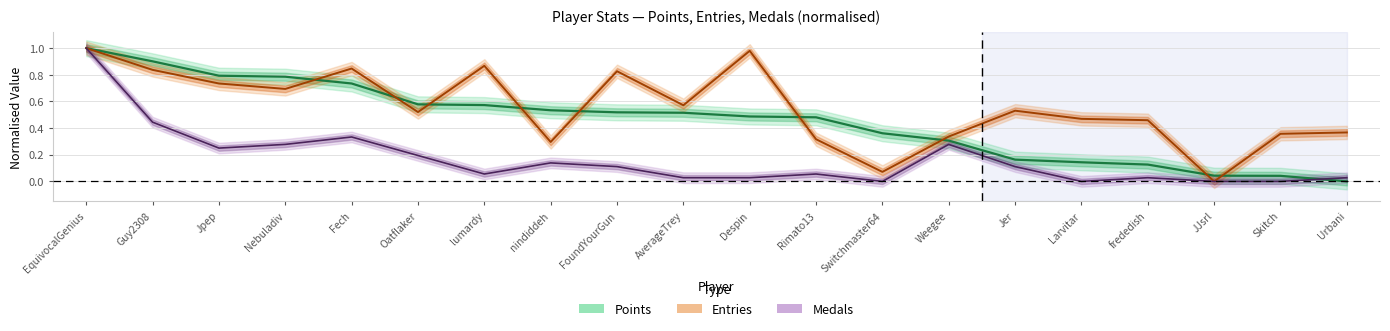

How many categories are shown in the chart?

20